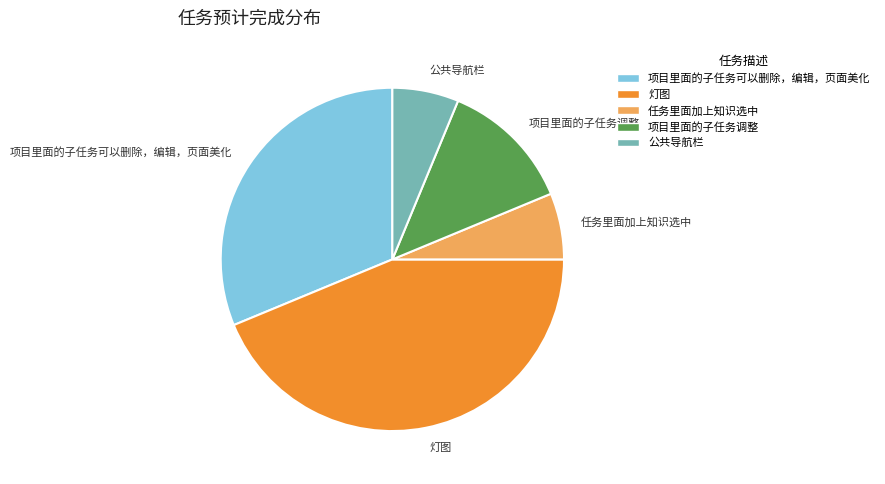

Count the number of slices in the pie.

5